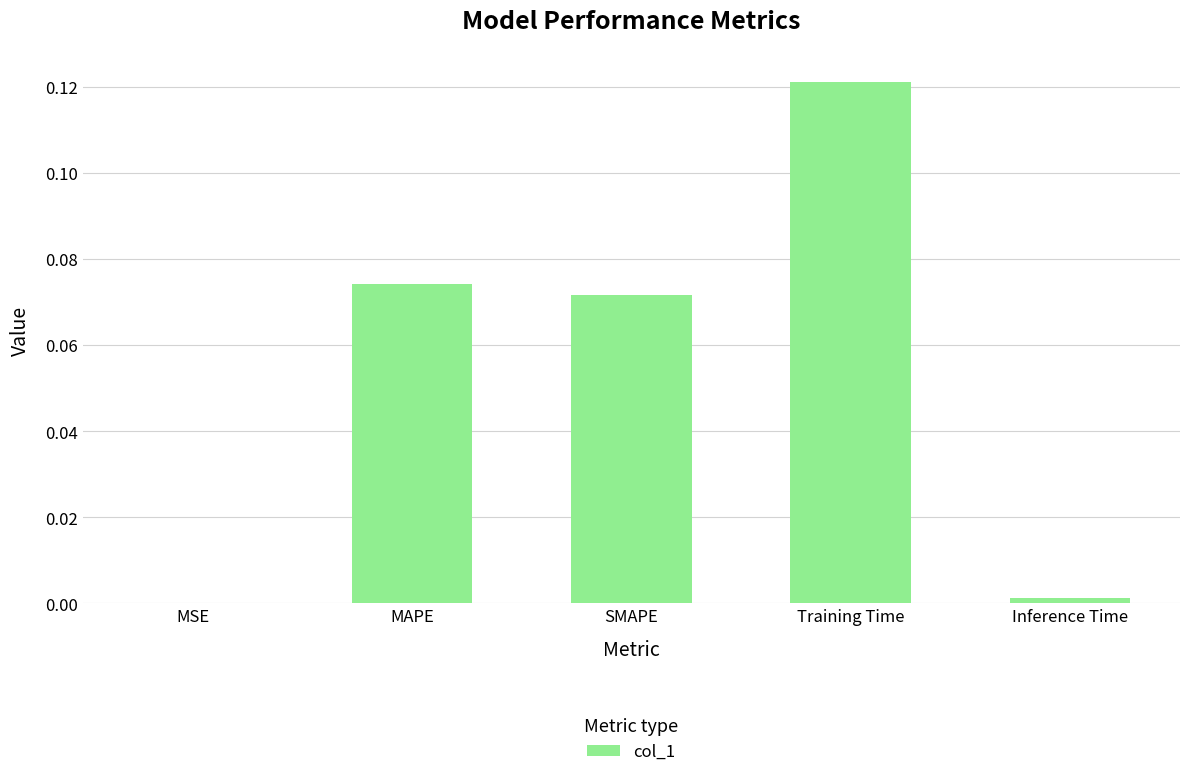

What is the sum of all values?

0.3